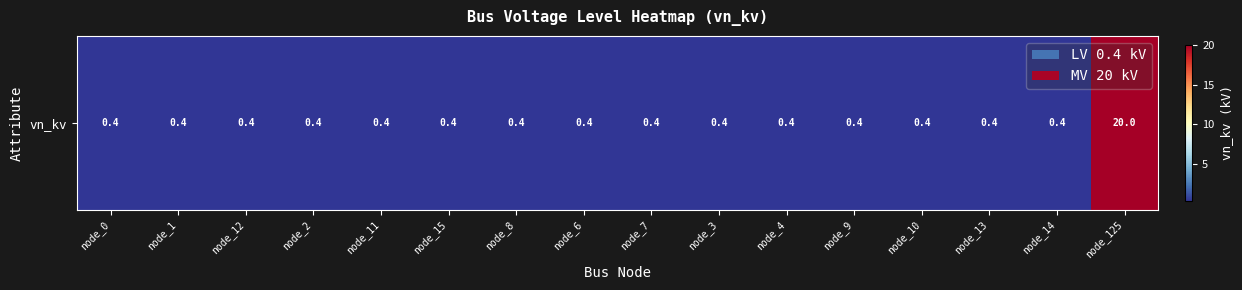

What is the difference between the maximum and minimum values?

19.6